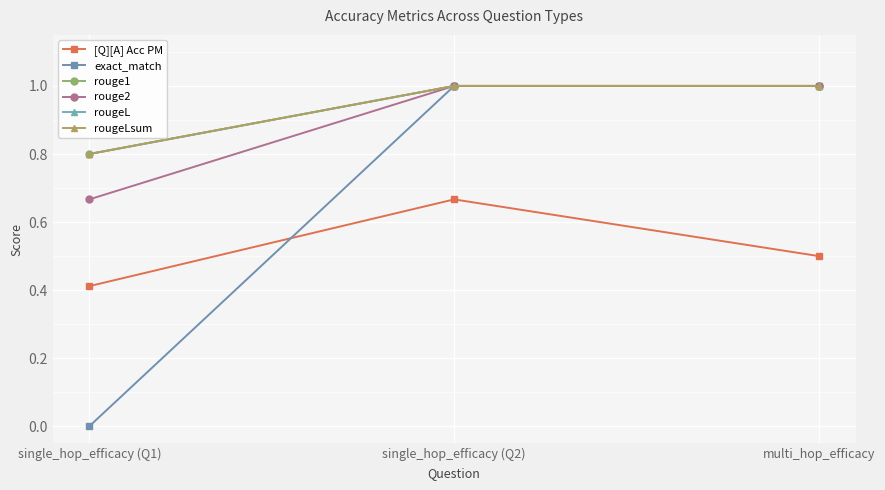

Reading left to right, extract all data points from this chart.

[Q][A] Acc PM: single_hop_efficacy (Q1)=0.4	single_hop_efficacy (Q2)=0.7	multi_hop_efficacy=0.5
exact_match: single_hop_efficacy (Q1)=0.0	single_hop_efficacy (Q2)=1.0	multi_hop_efficacy=1.0
rouge1: single_hop_efficacy (Q1)=0.8	single_hop_efficacy (Q2)=1.0	multi_hop_efficacy=1.0
rouge2: single_hop_efficacy (Q1)=0.7	single_hop_efficacy (Q2)=1.0	multi_hop_efficacy=1.0
rougeL: single_hop_efficacy (Q1)=0.8	single_hop_efficacy (Q2)=1.0	multi_hop_efficacy=1.0
rougeLsum: single_hop_efficacy (Q1)=0.8	single_hop_efficacy (Q2)=1.0	multi_hop_efficacy=1.0